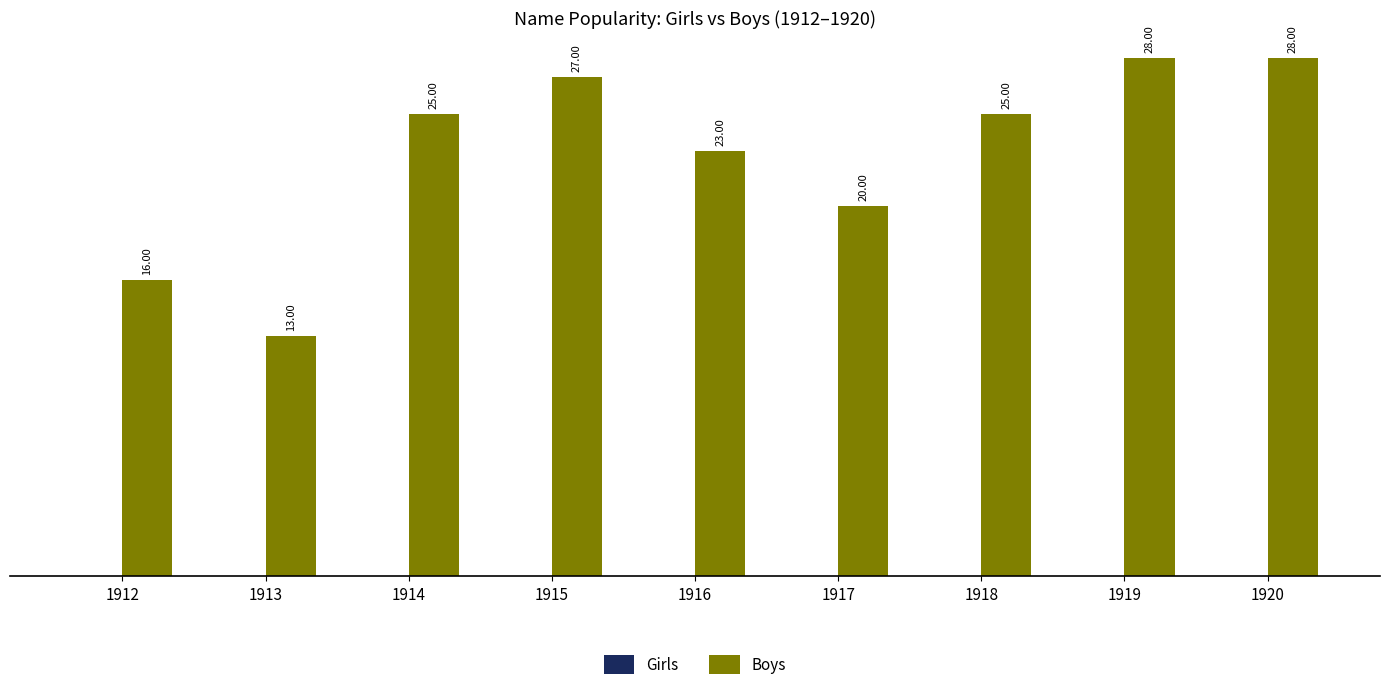

What is the average value?

23